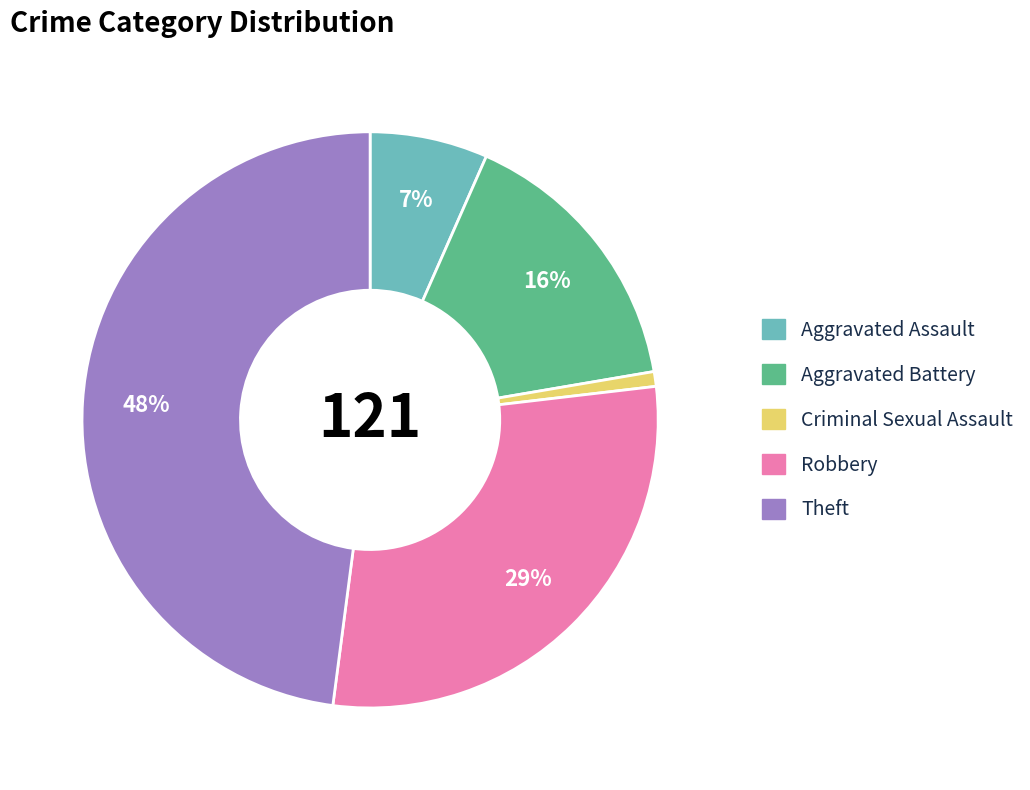

To the nearest percent, what portion does Aggravated Battery represent?

16%